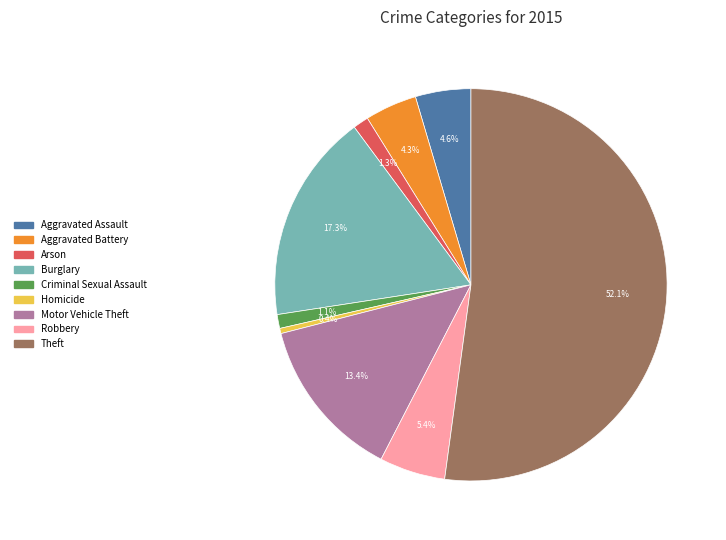

What percentage is the Motor Vehicle Theft slice, to the nearest percent?

13%